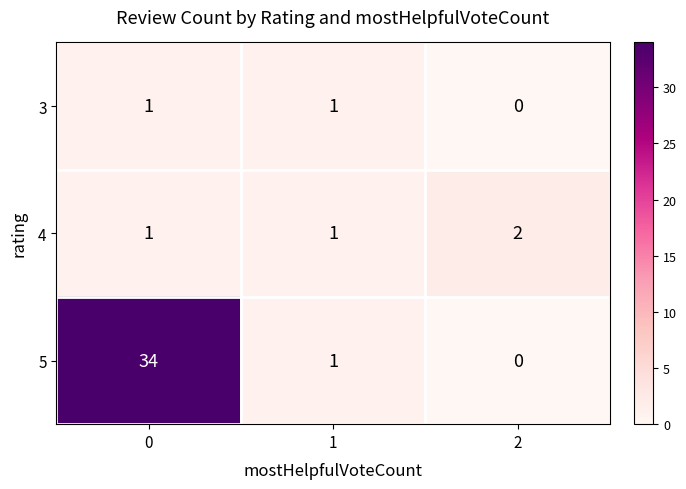

The 4 series shows 1 at 1. True or false?

True